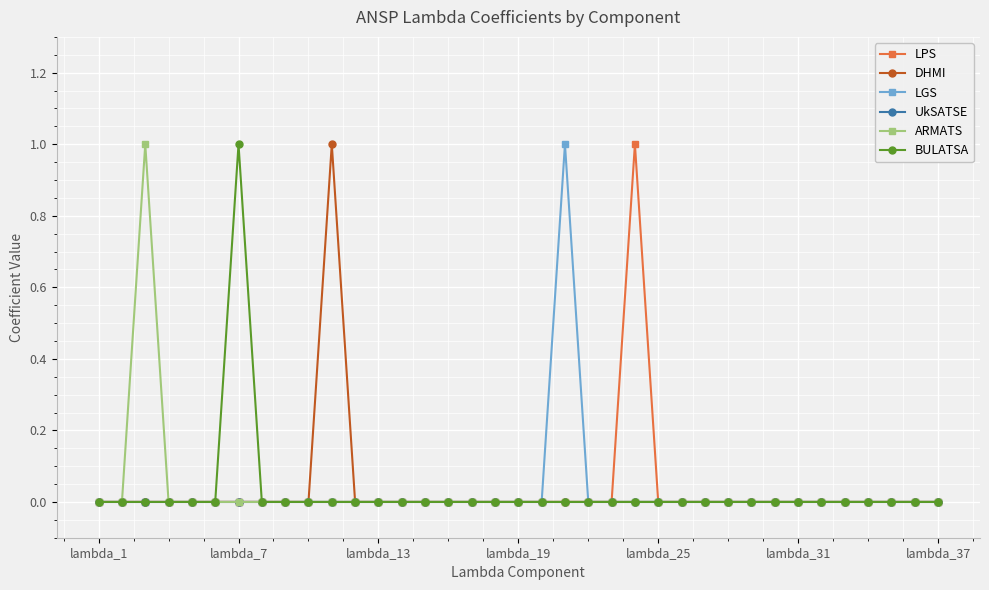

Which series has the widest spread of values?

LPS